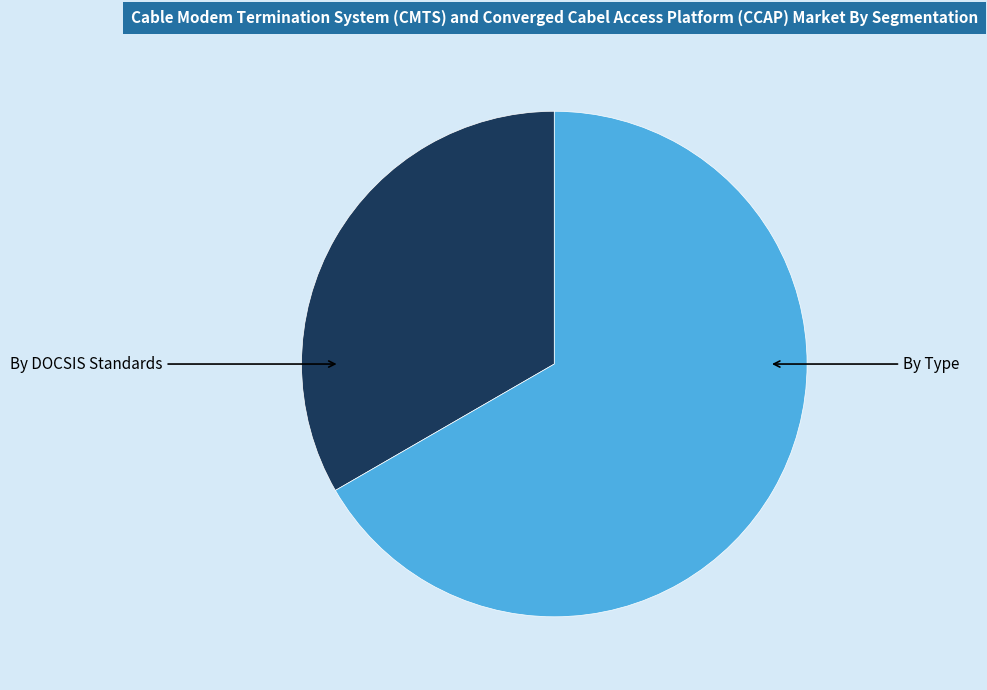

How many slices are in this pie chart?

2